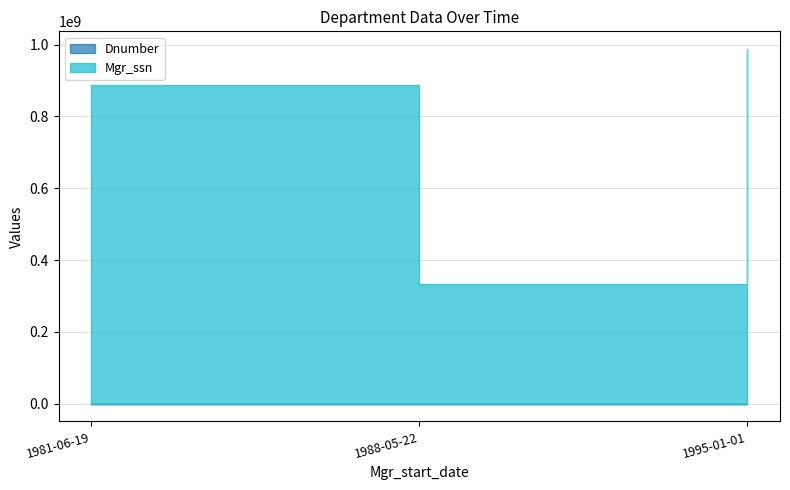

The chart shows a value of 5 at 1988-05-22. True or false?

True